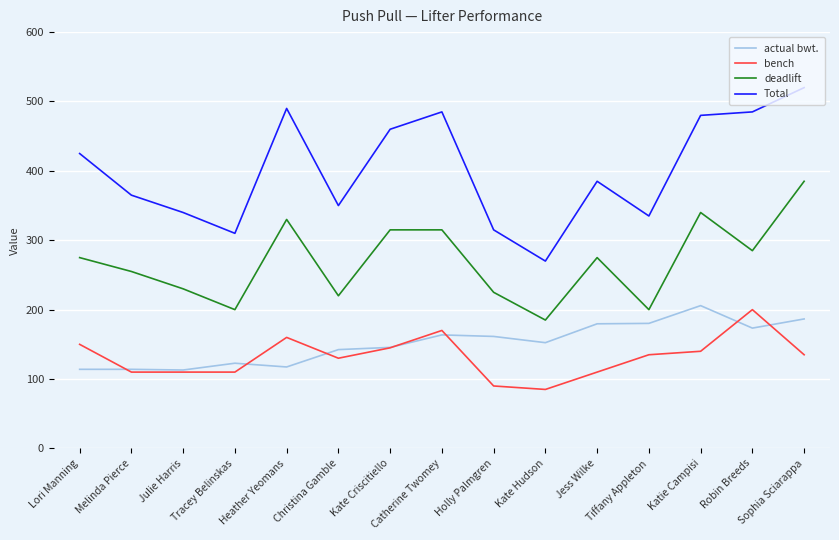

At which category is the sum across all series the highest?

Sophia Sciarappa